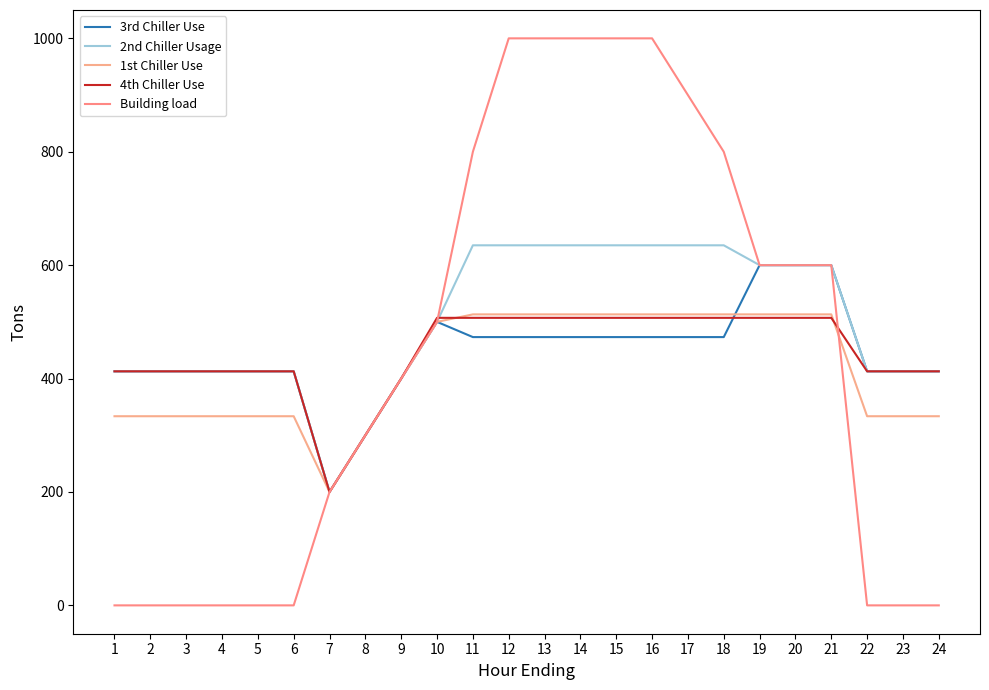

True or false: 2nd Chiller Usage has more than 1 interior local peaks.

False